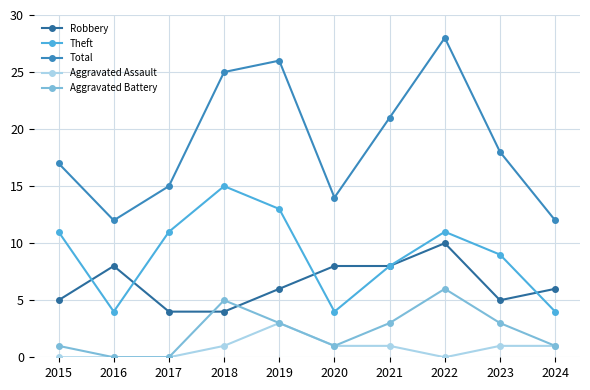

How many distinct data groups are displayed?

5